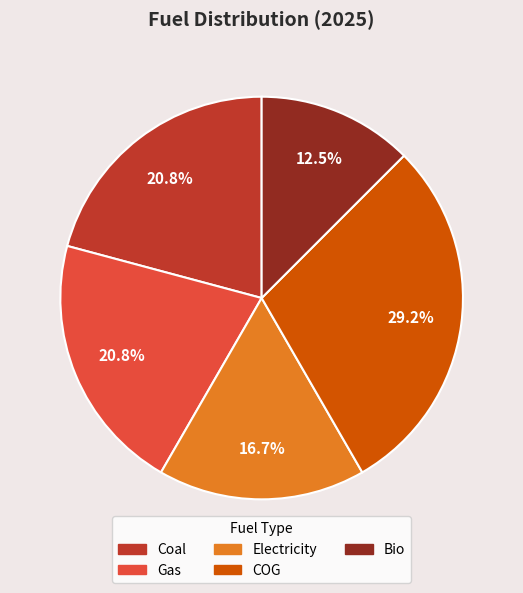

What is the largest slice in the pie chart?

COG